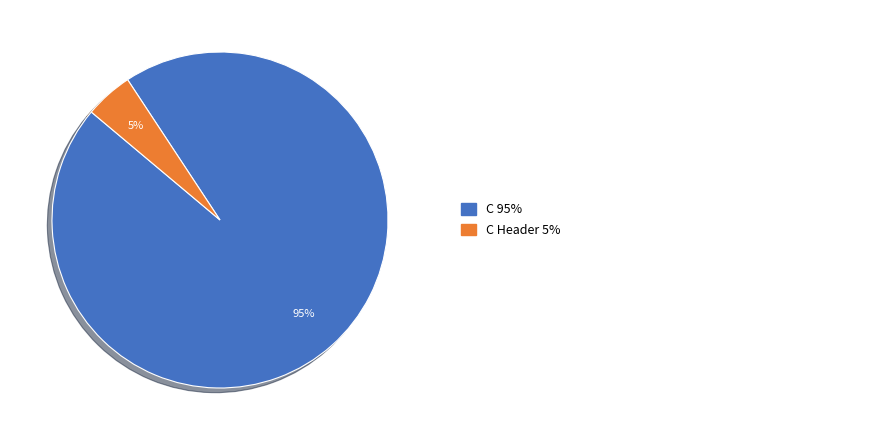

To the nearest percent, what is the average slice percentage?

50%